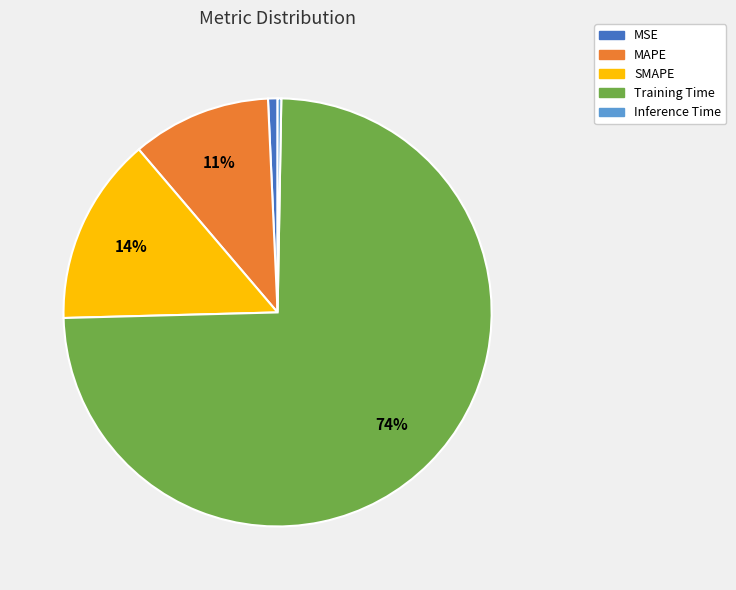

Do SMAPE and MSE together represent more than half of the pie?

No